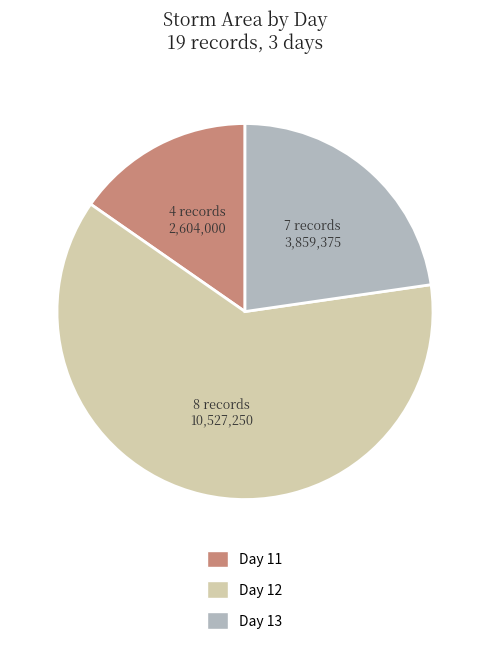

Is there a majority slice in this chart?

Yes